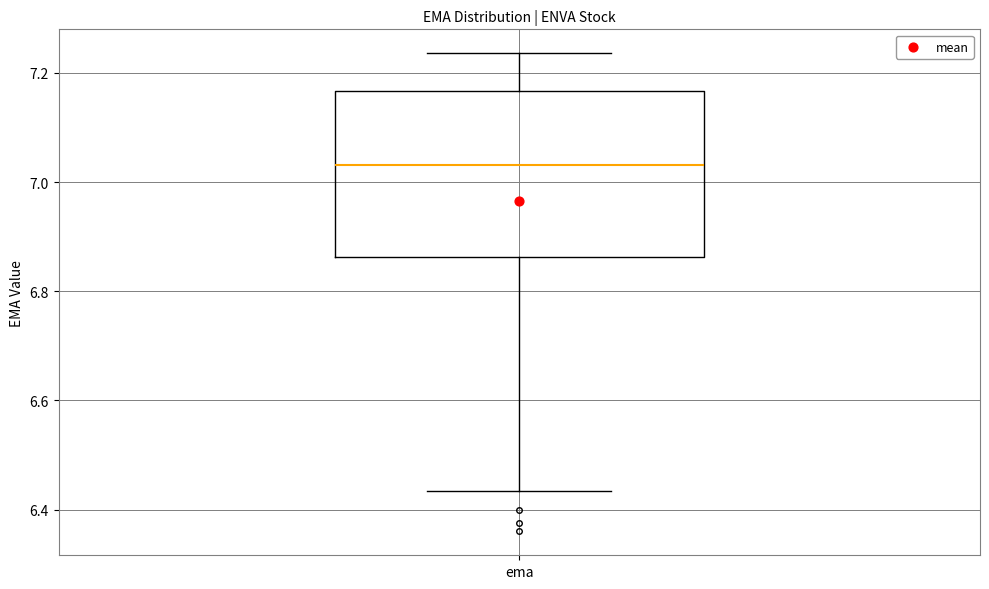

Where is the upper edge of the box for ema on the y-axis? The values are not printed on the chart, so give them approximately, as read against the axis.

7.16